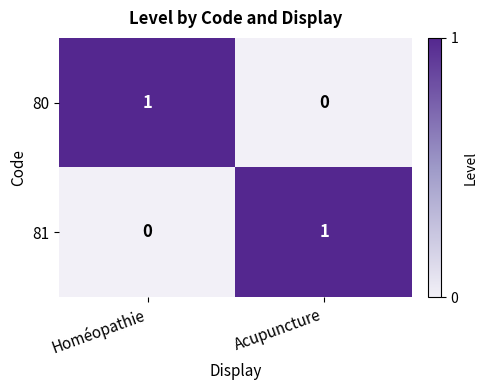

What is the total value across all series at Homéopathie?

1